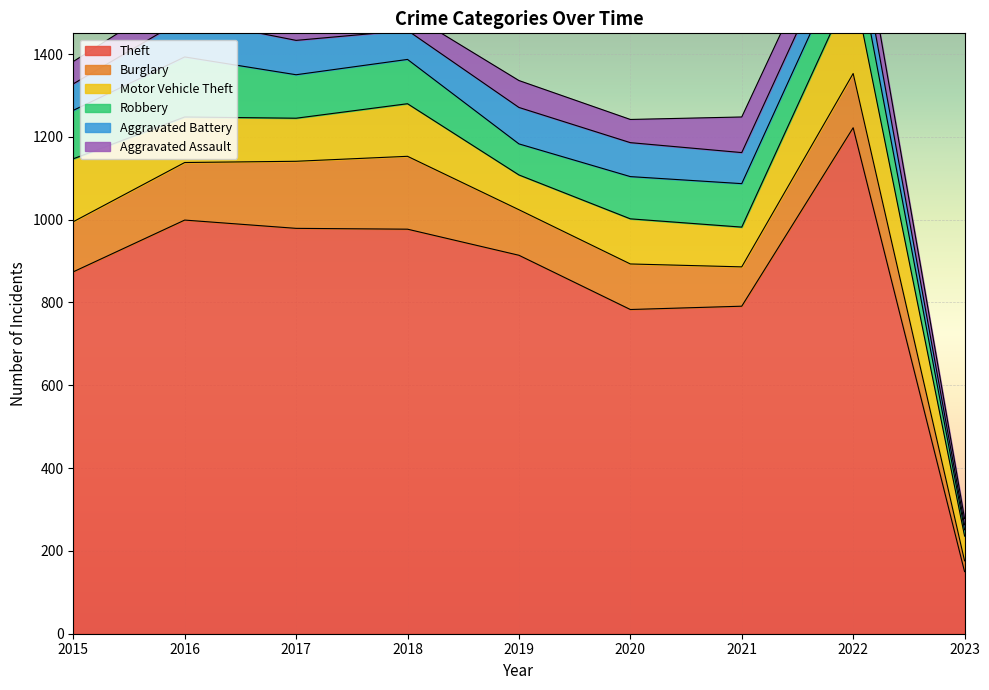

The Robbery series shows 48 at 2022. True or false?

False